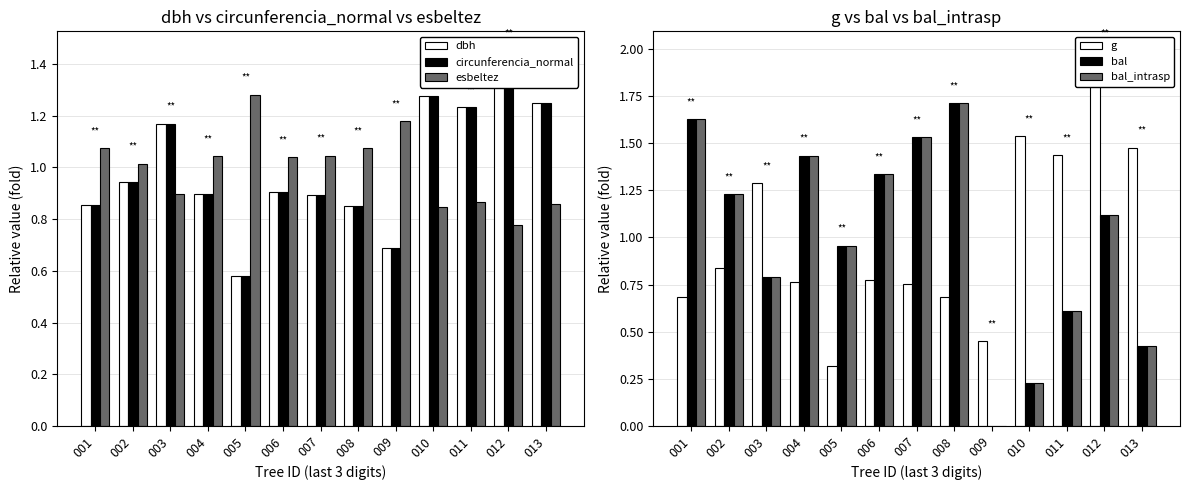

What is the value of the g bar at the 9th from the left?

0.4